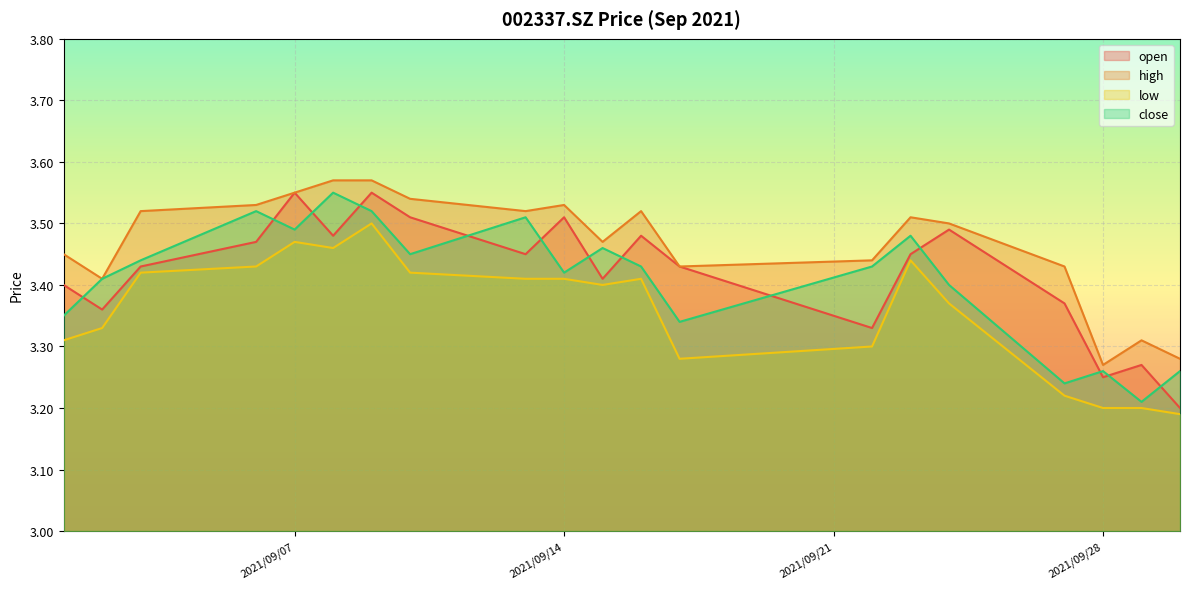

Does the chart display data point markers on the line(s)?

No